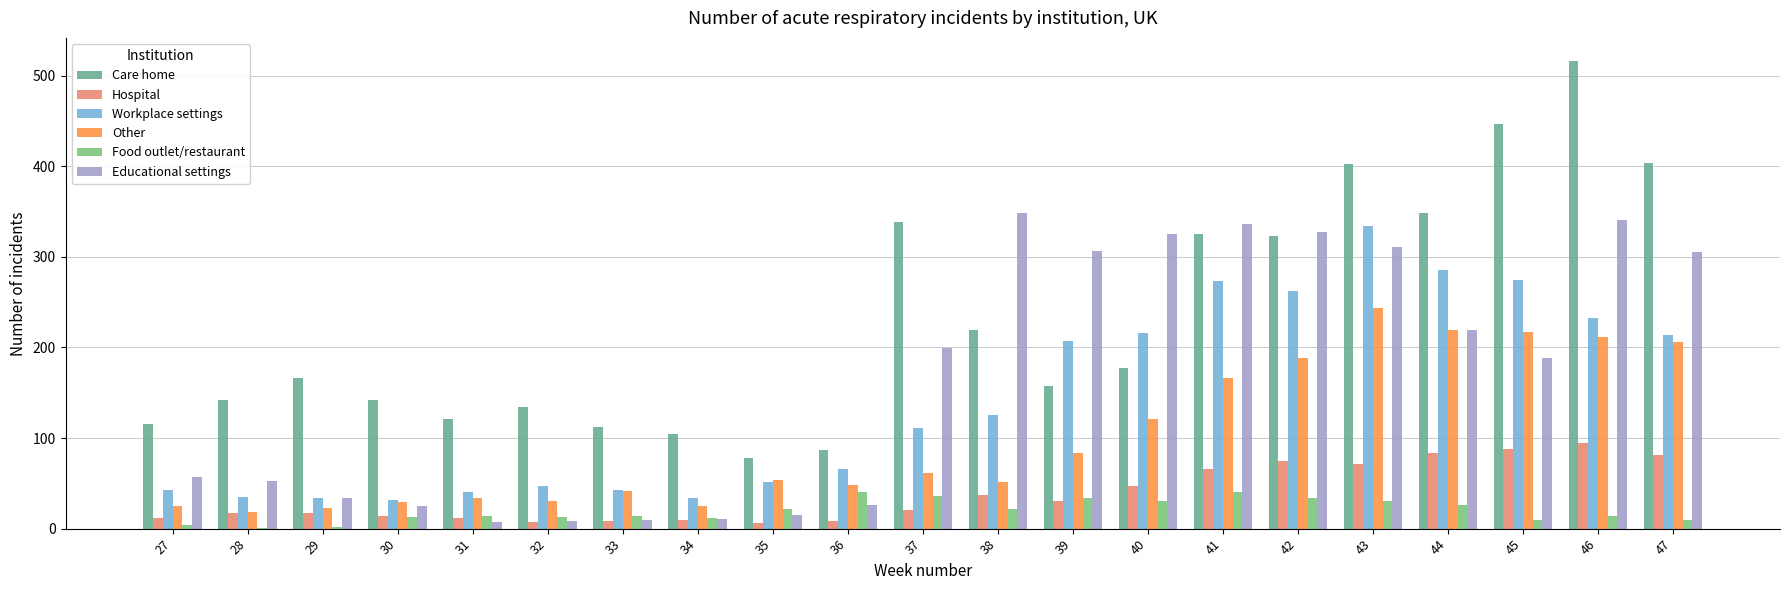

Between 36 and 44, which series saw the biggest shift?

Care home